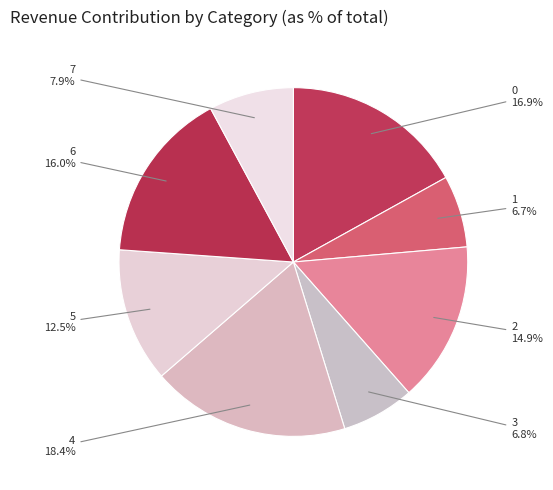

To the nearest percent, what is the average slice percentage?

12%